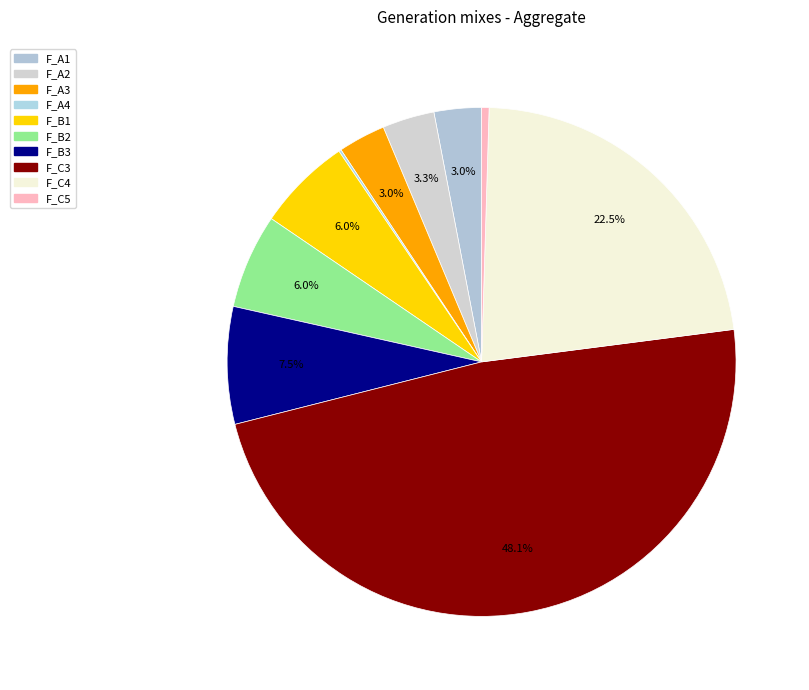

What is the change in value from F_B3 to F_C5?

-1161100